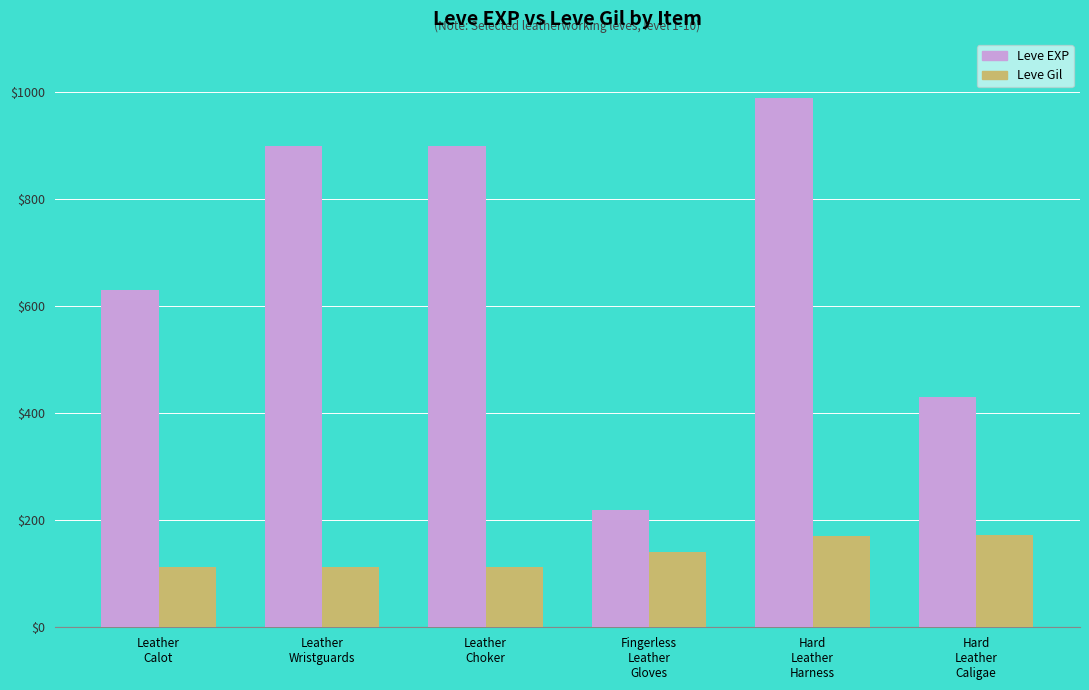

What is the label of the 6th bar from the right?

Leather
Calot